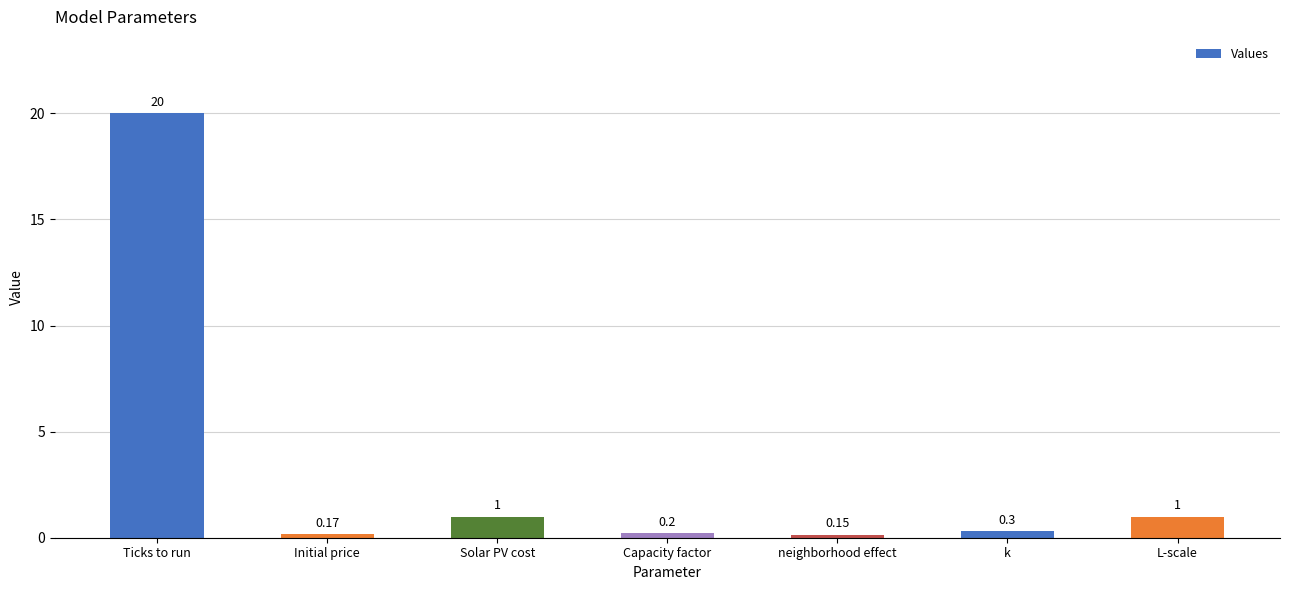

The chart shows a value of 0.2 at Initial price. True or false?

True